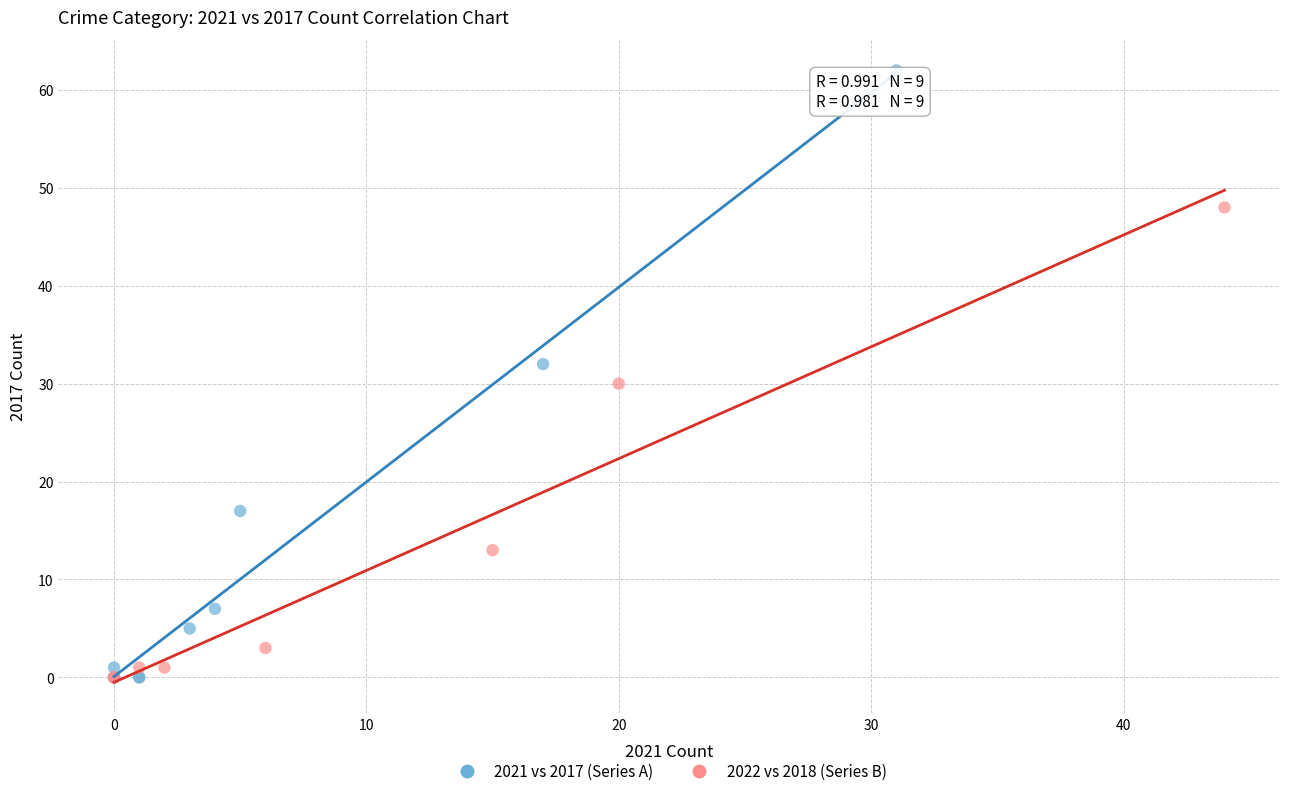

Which series reaches the maximum Y coordinate?

2021 vs 2017 (Series A)